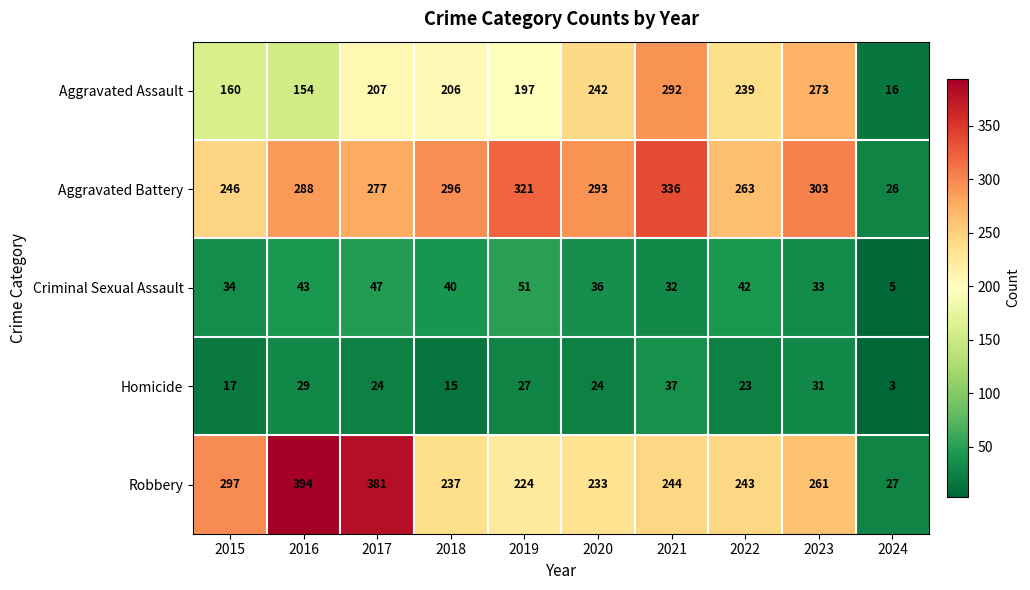

What value does the Criminal Sexual Assault series have at 2023, to the nearest 10?

30